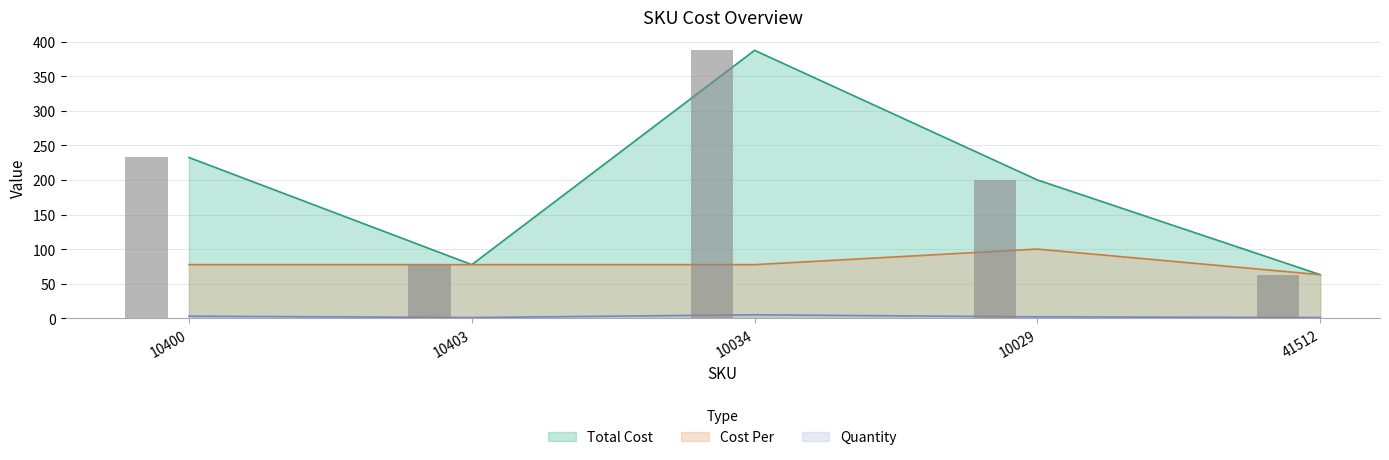

Reading right to left, list all the values displayed in this chart.

Total Cost: 41512=63.0	10029=200.0	10034=387.5	10403=77.5	10400=232.5
Quantity: 41512=1.0	10029=2.0	10034=5.0	10403=1.0	10400=3.0
Cost Per: 41512=63.0	10029=100.0	10034=77.5	10403=77.5	10400=77.5